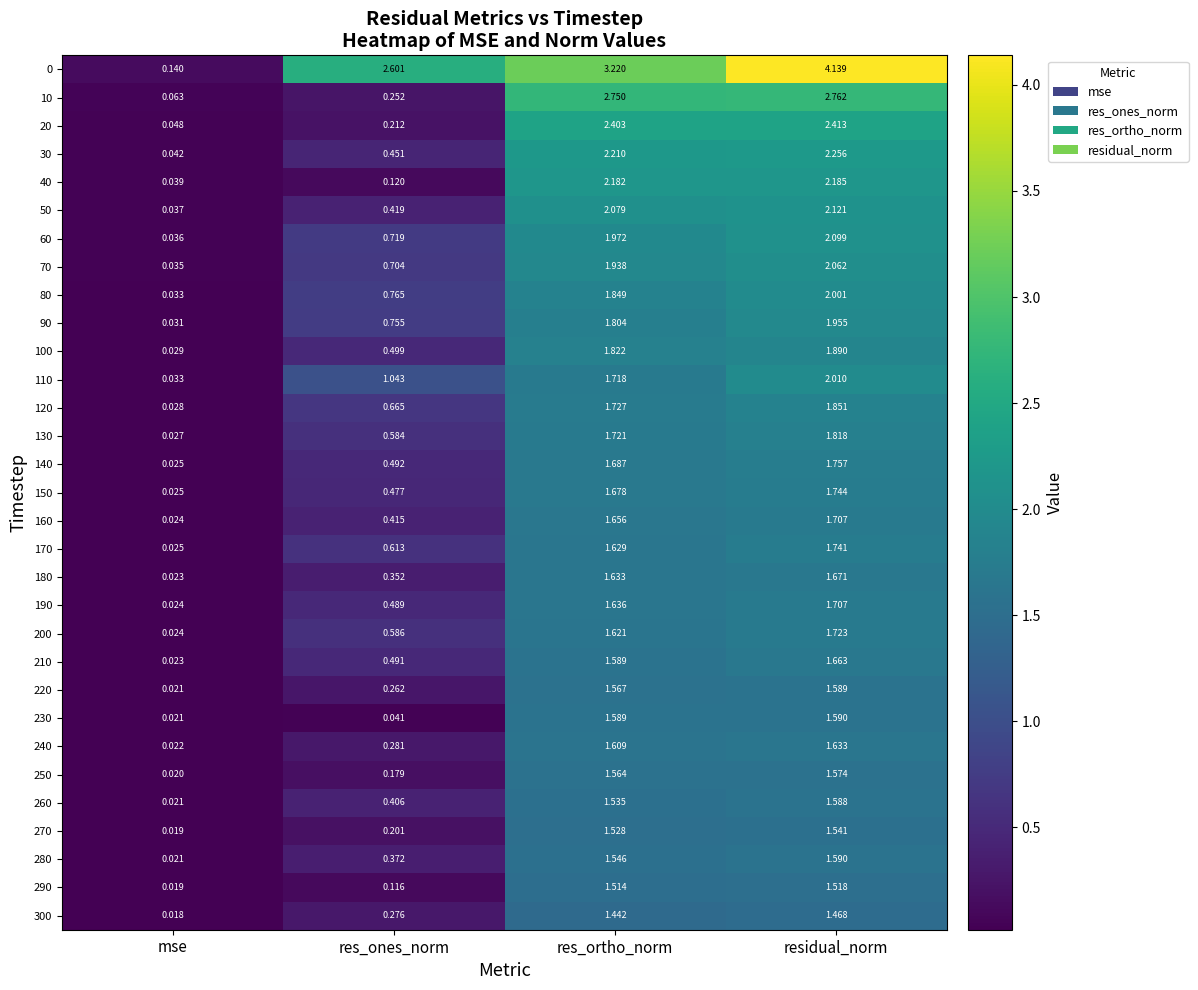

Is the value of 250 at residual_norm greater than the value of 280 at mse?

Yes